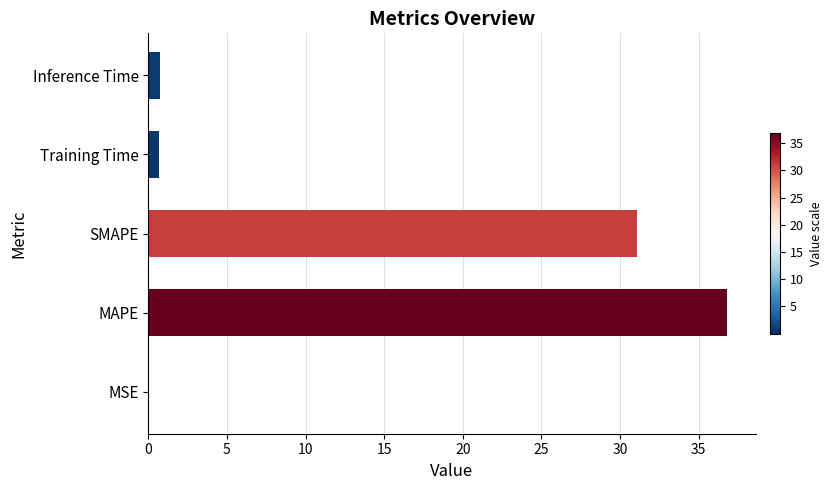

What is the sum of all values?

69.3